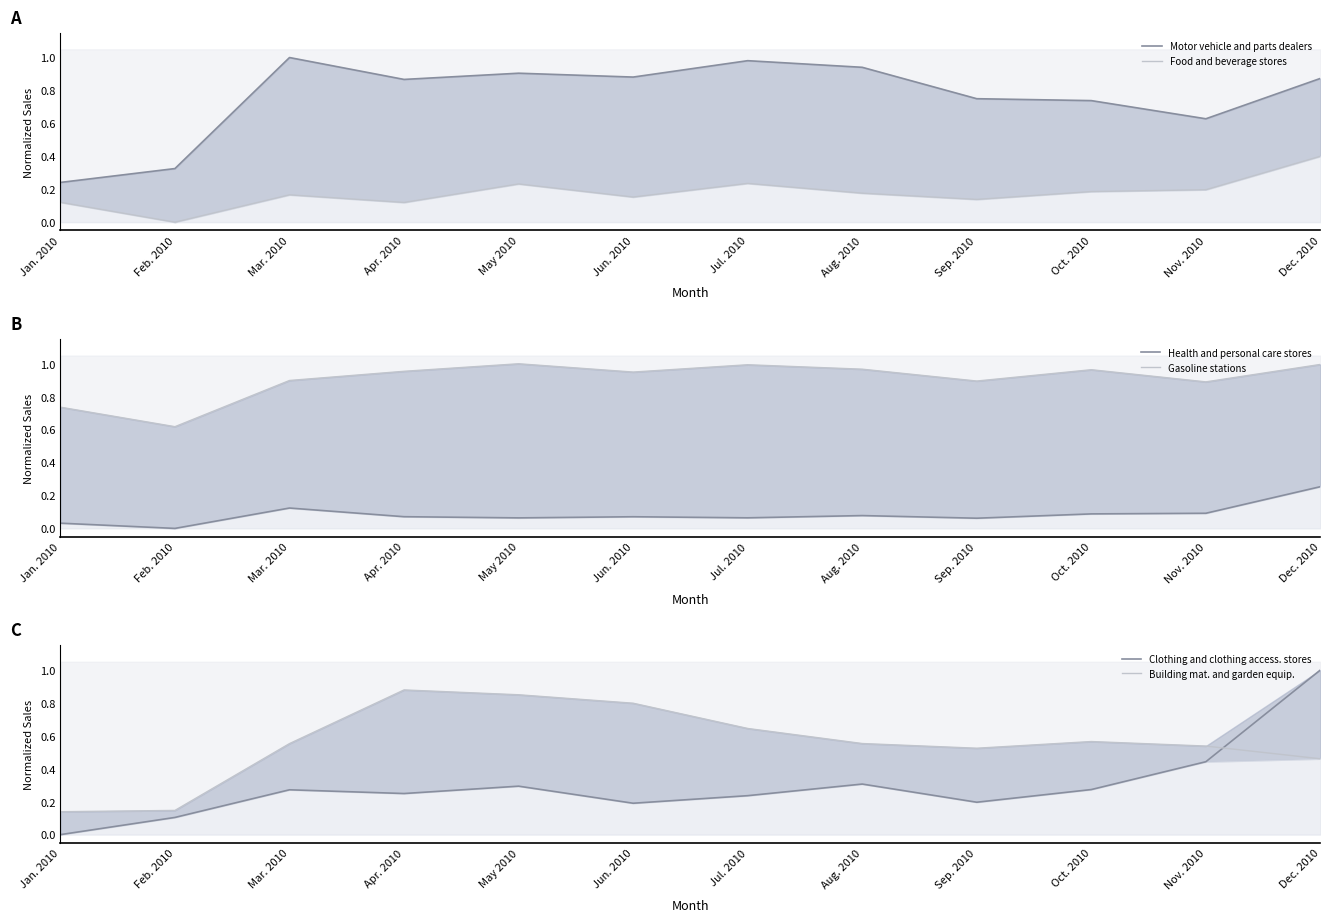

List the series in order of their peak value, highest first.

Motor vehicle and parts dealers, Gasoline stations, Clothing and clothing access. stores, Building mat. and garden equip., Food and beverage stores, Health and personal care stores